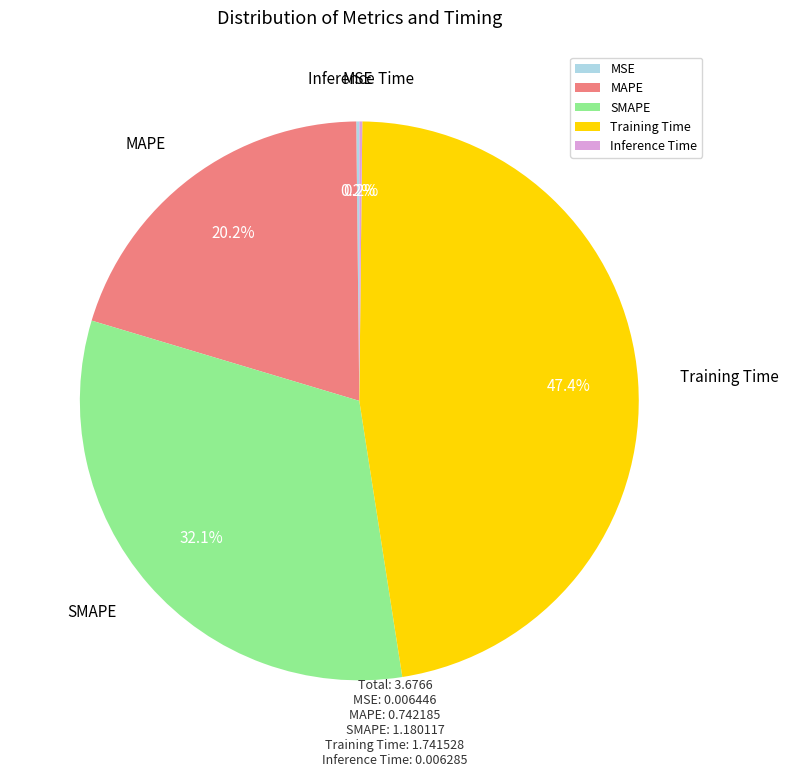

Is Training Time the majority of the pie?

No